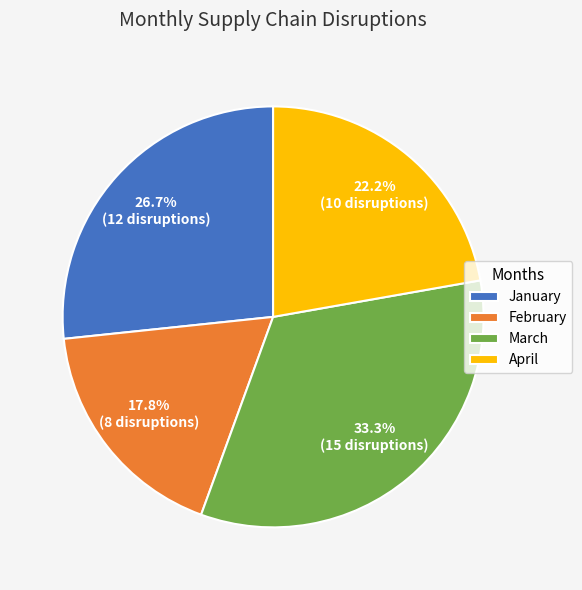

Which has a higher value, March or January?

March